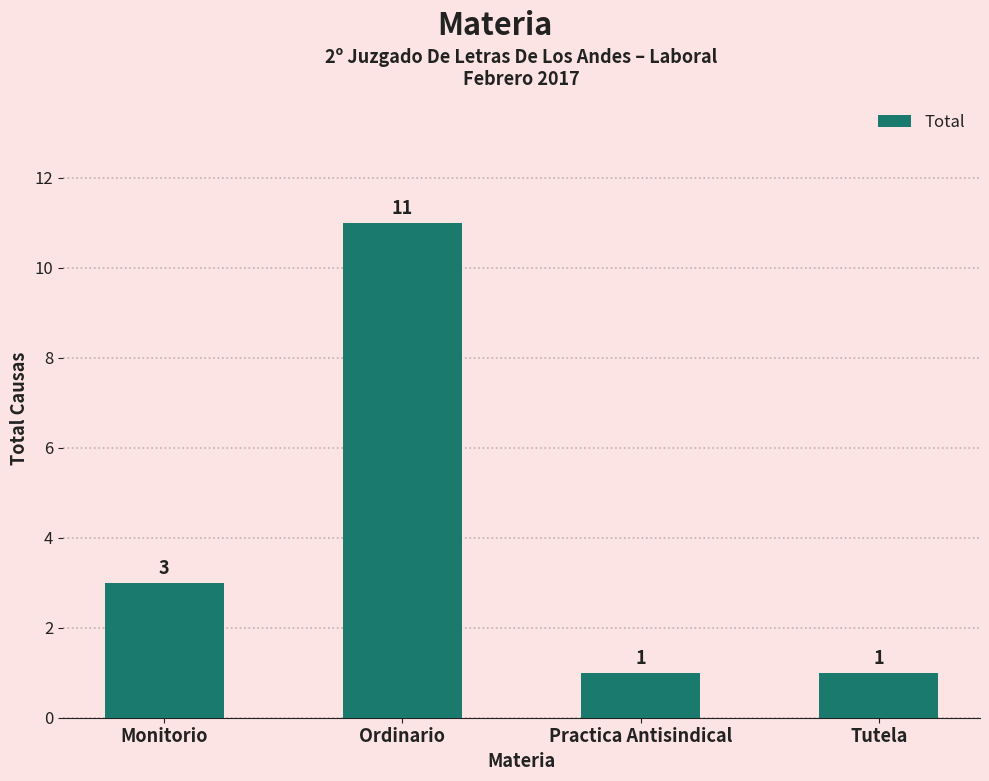

Between Practica Antisindical and Monitorio, which is larger?

Monitorio